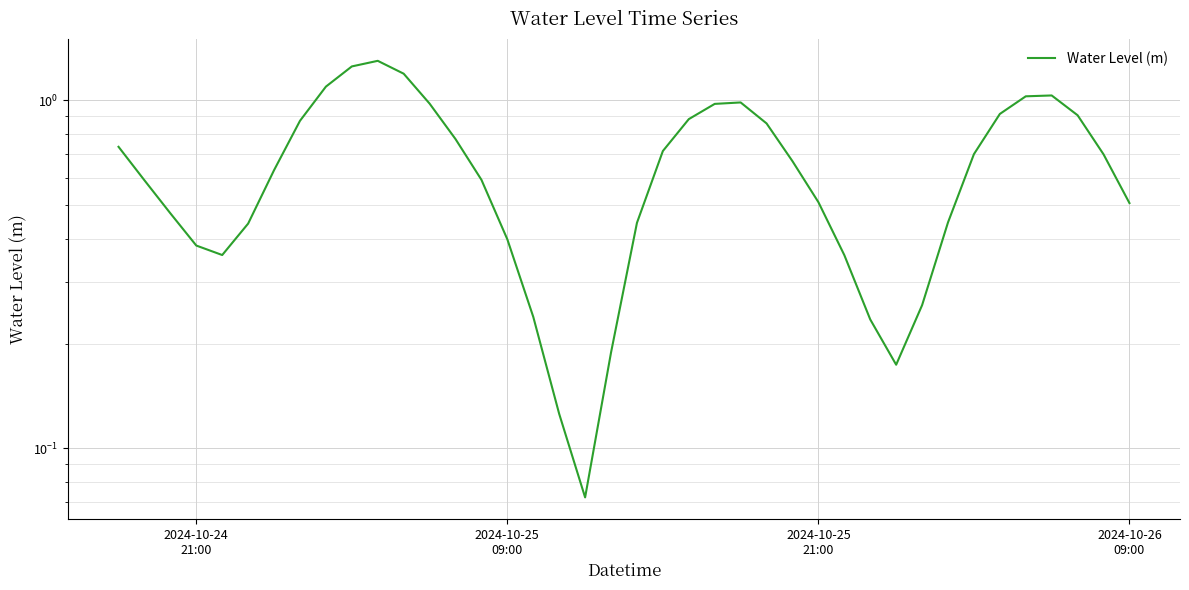

What is the greatest value displayed?

1.3